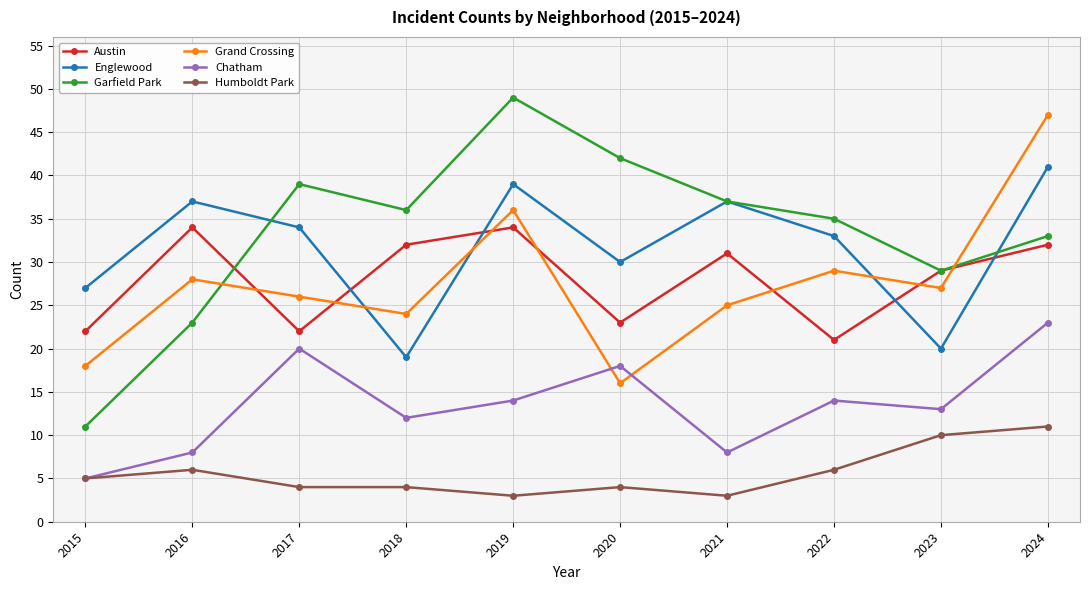

What are all the series names shown in the legend?

Austin, Englewood, Garfield Park, Grand Crossing, Chatham, Humboldt Park